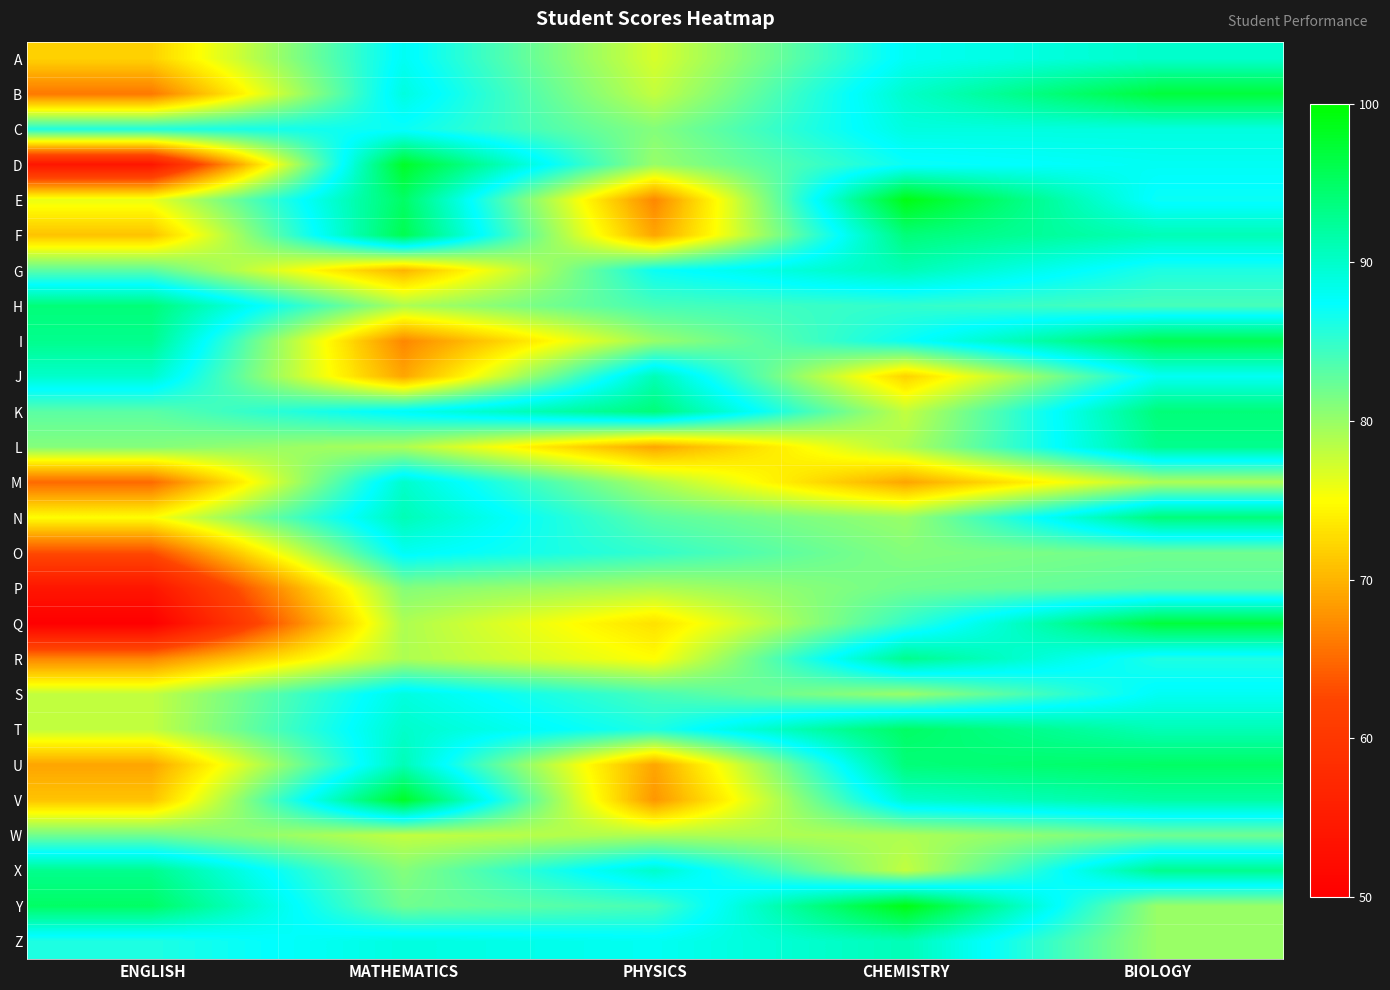

Which has a higher value, ENGLISH or PHYSICS?

PHYSICS